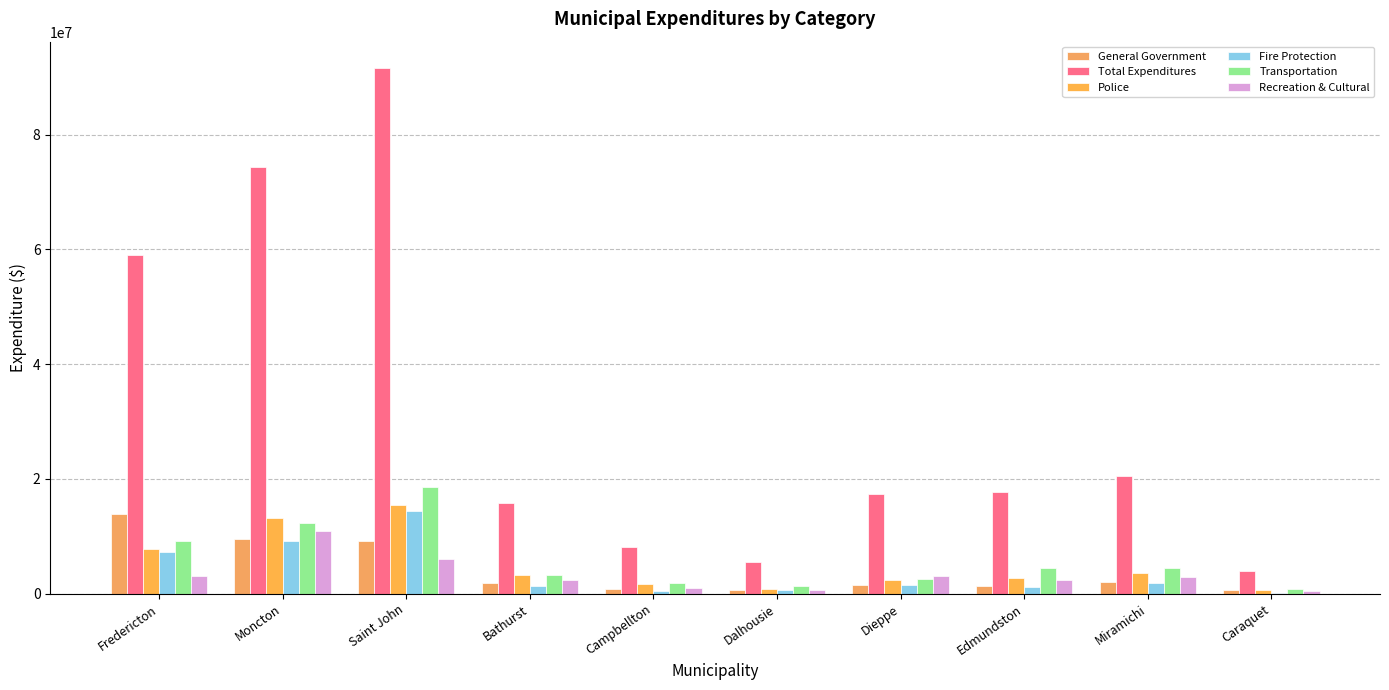

Where is Total Expenditures nearest to the value 47776672?

Fredericton